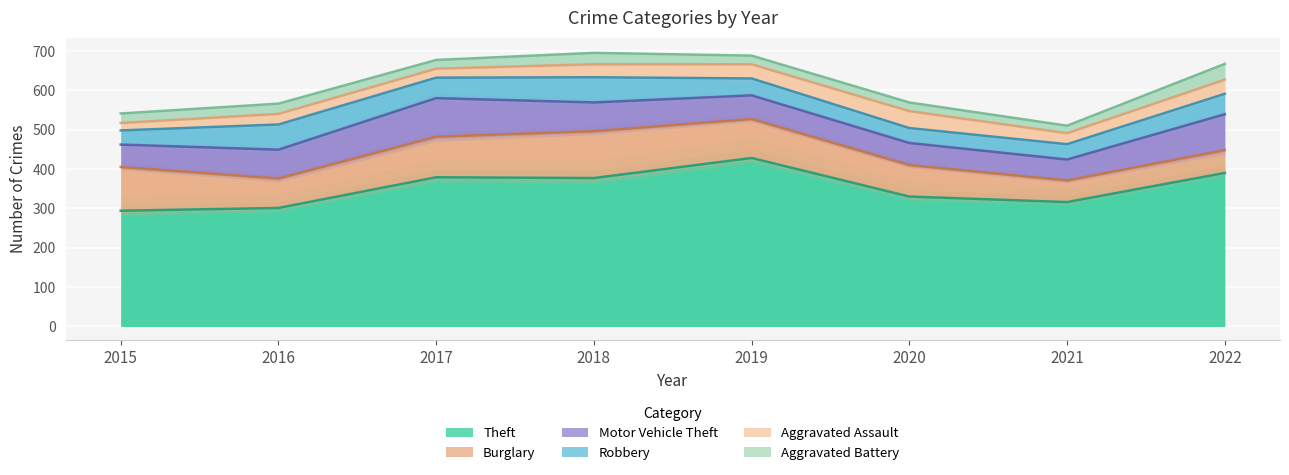

What is the value of the Robbery point at the 8th from the left?

52